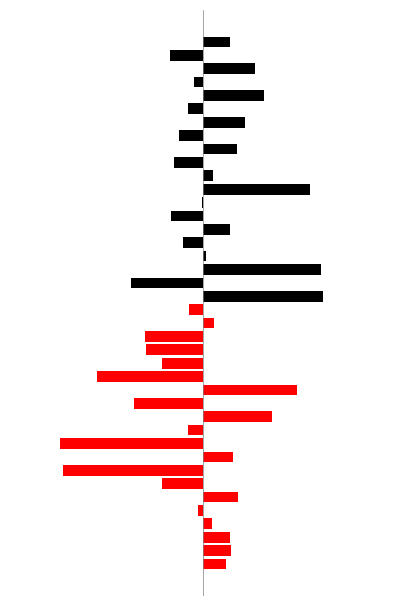

What is the difference between the maximum and minimum values in the ztfr series?

85.9